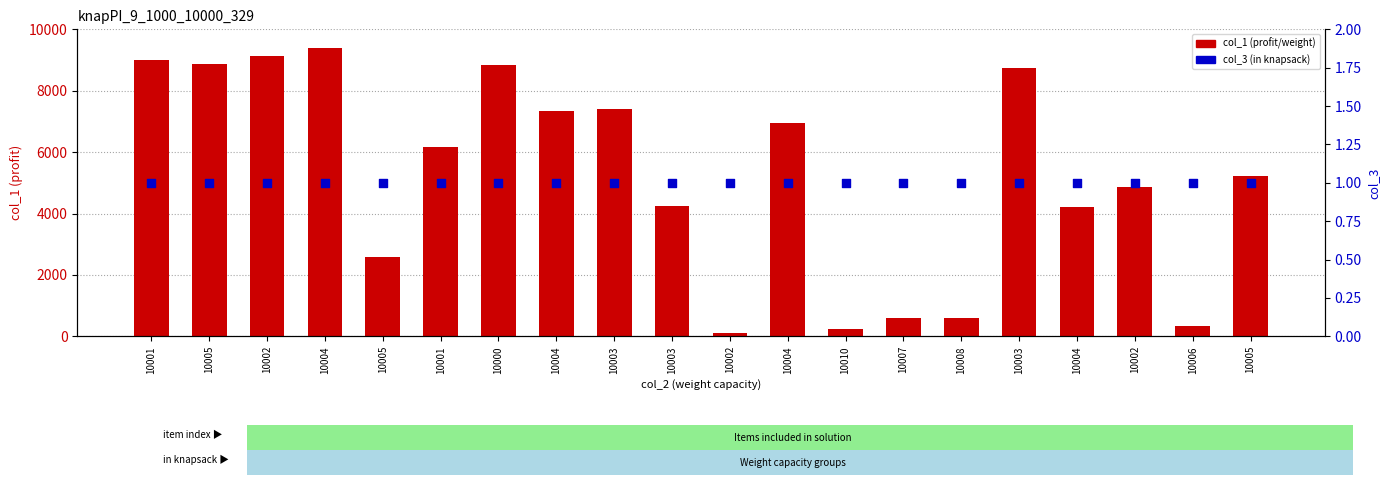

Which series has the widest spread of Y values?

col_1 (weight)